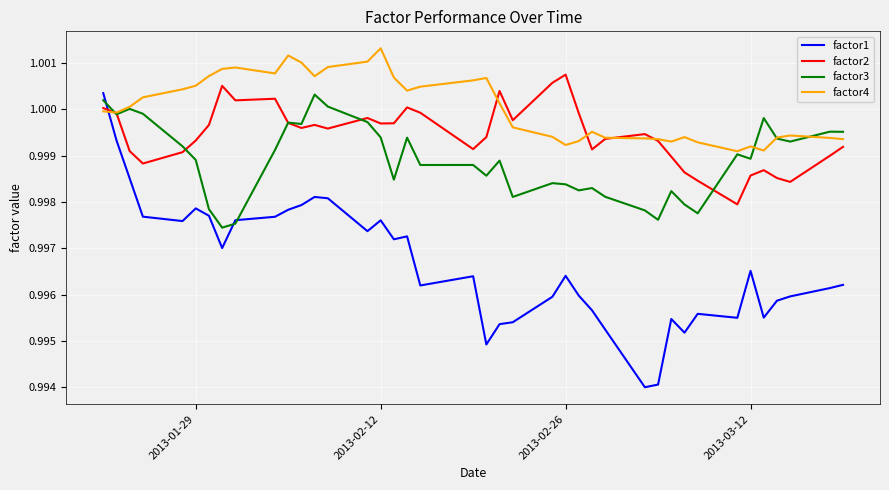

Rank the series by their average value, from highest to lowest.

factor4, factor2, factor3, factor1